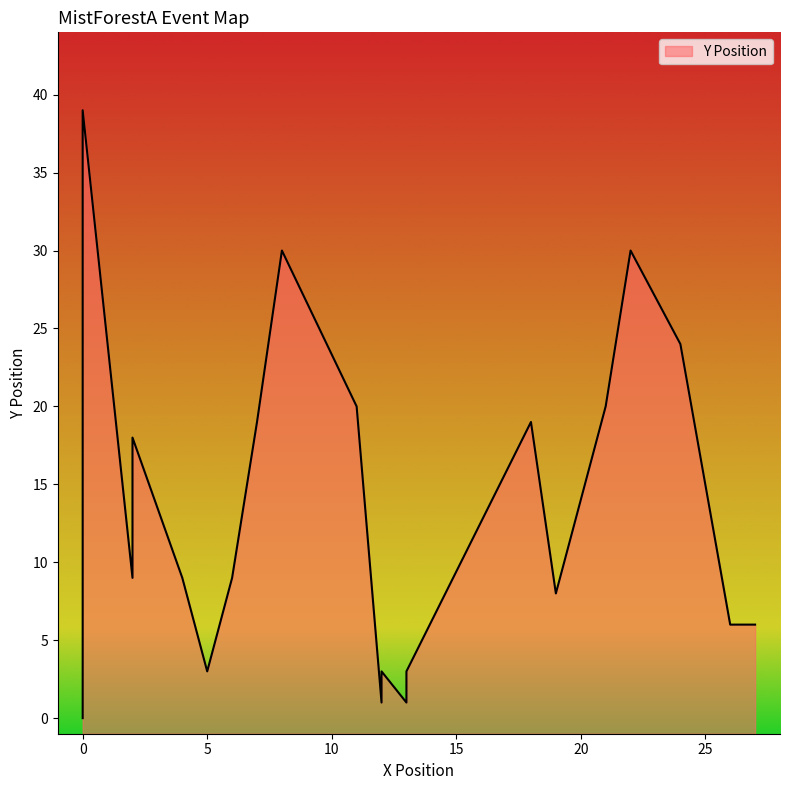

How many data points are less than 9?

9